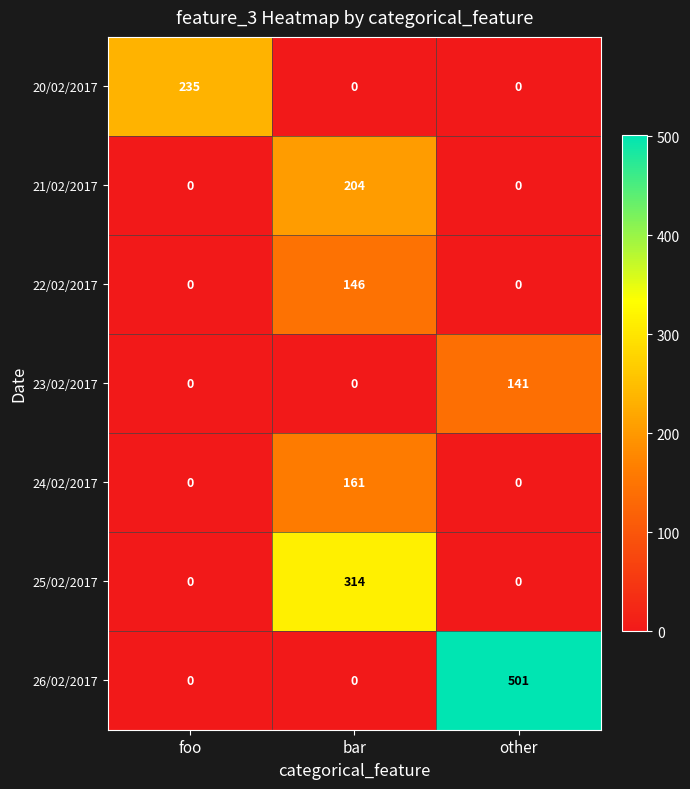

Reading right to left, what are all the values shown in this chart?

20/02/2017: 0	0	235
21/02/2017: 0	204	0
22/02/2017: 0	146	0
23/02/2017: 141	0	0
24/02/2017: 0	161	0
25/02/2017: 0	314	0
26/02/2017: 501	0	0